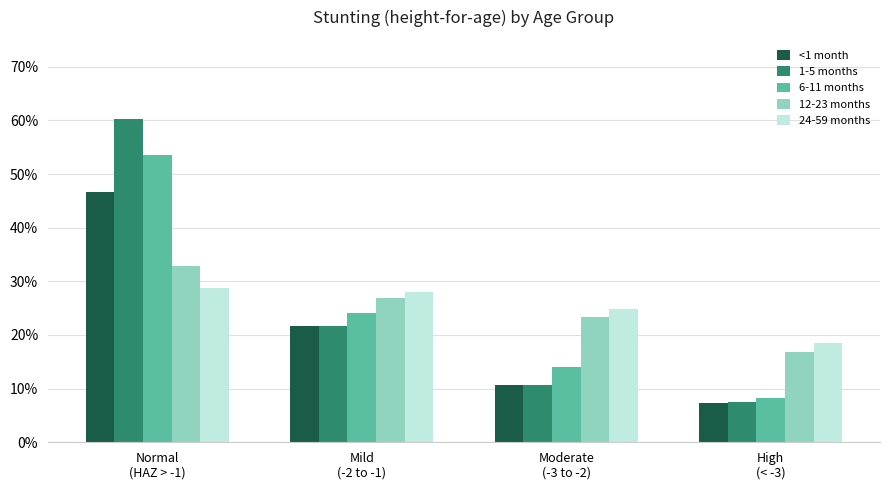

Is the value of <1 month at Normal
(HAZ > -1) greater than the value of 12-23 months at High
(< -3)?

Yes